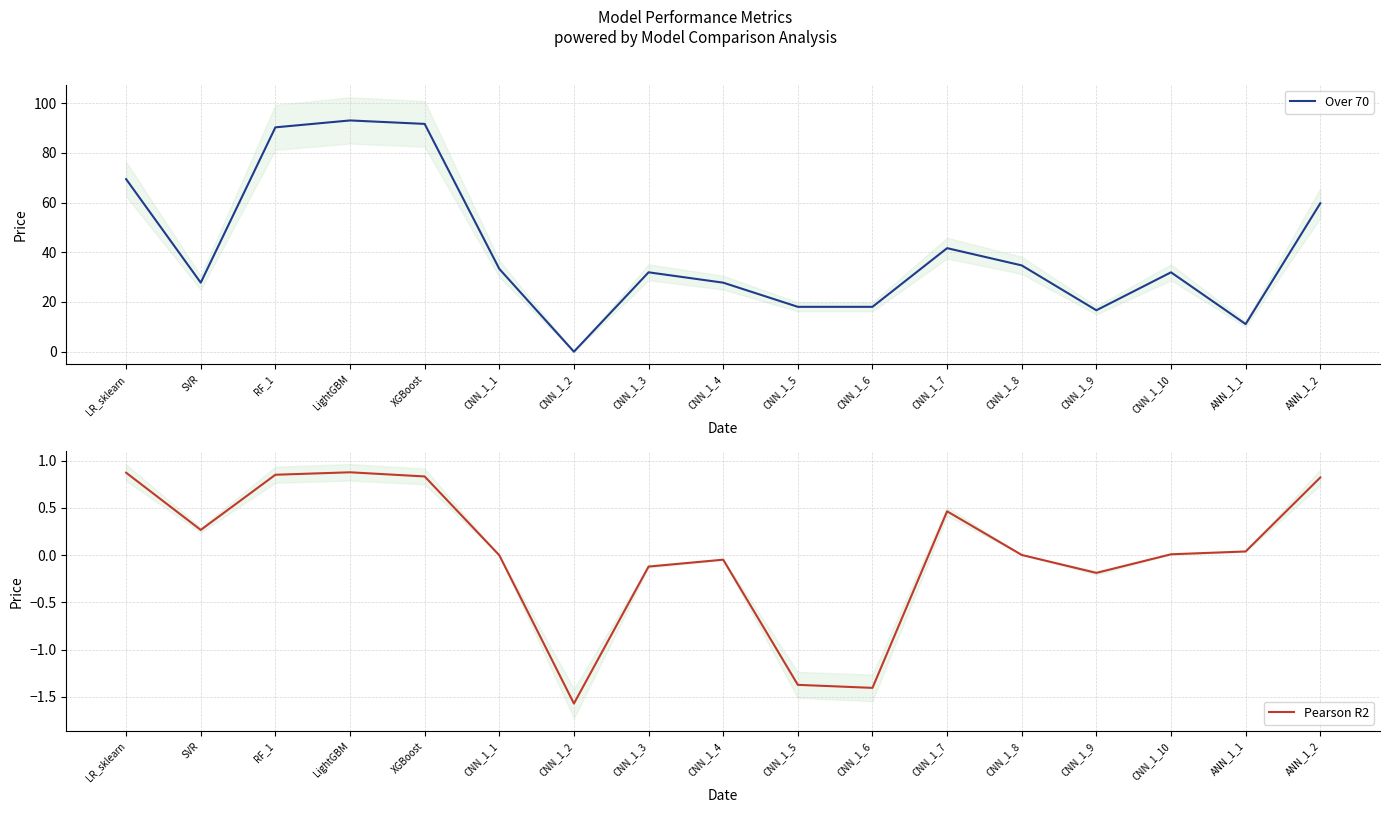

What is the value of the Pearson R2 point at the 10th from the left?

-1.4